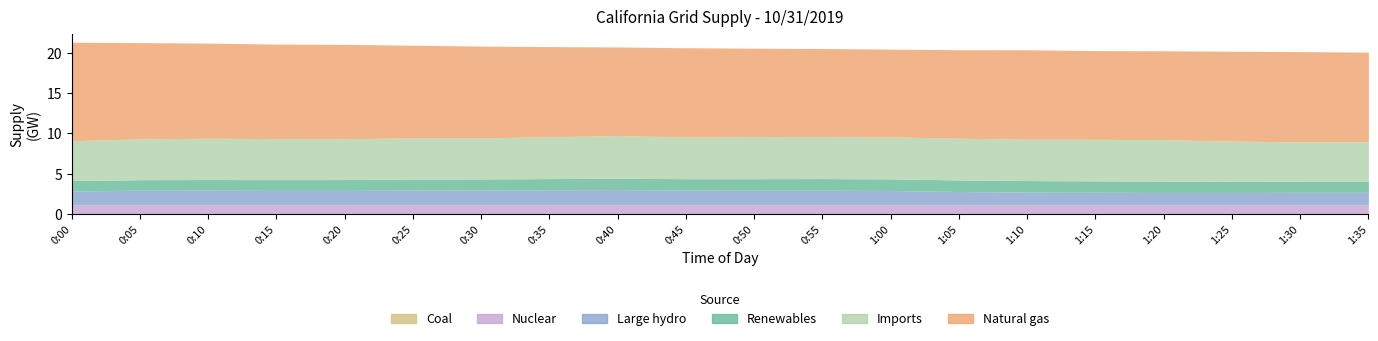

Reading left to right, list all the values displayed in this chart.

Renewables: 1303	1302	1325	1343	1358	1369	1376	1387	1399	1419	1440	1450	1448	1442	1433	1423	1414	1404	1395	1378
Natural gas: 12243	11968	11819	11749	11723	11517	11413	11198	11012	11091	10975	10936	10912	10998	11116	11029	11041	11166	11217	11119
Large hydro: 1713	1816	1823	1785	1782	1834	1836	1871	1891	1828	1809	1808	1774	1648	1578	1554	1533	1535	1542	1542
Imports: 4947	5072	5127	5099	5075	5111	5095	5206	5312	5179	5240	5223	5212	5183	5136	5159	5151	4979	4881	4926
Nuclear: 1121	1121	1120	1121	1121	1121	1121	1120	1121	1121	1121	1122	1122	1122	1121	1121	1121	1122	1122	1122
Coal: 17	17	17	17	18	18	18	19	18	18	17	18	18	18	18	18	18	18	19	19